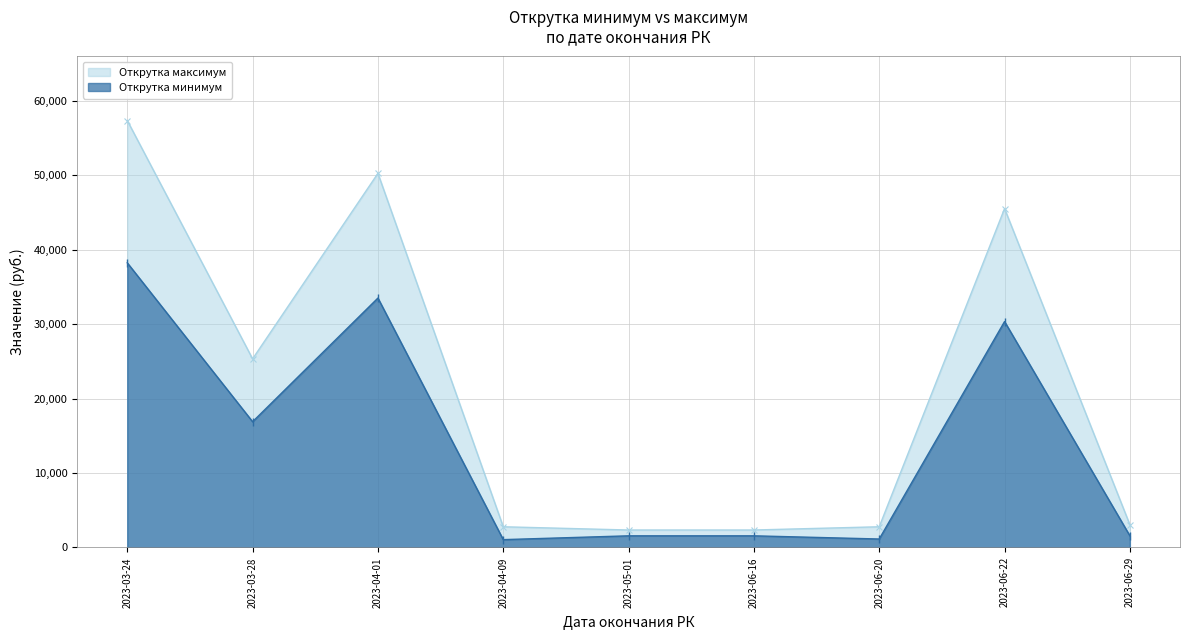

Rank the series by their maximum value, from lowest to highest.

Открутка минимум, Открутка максимум